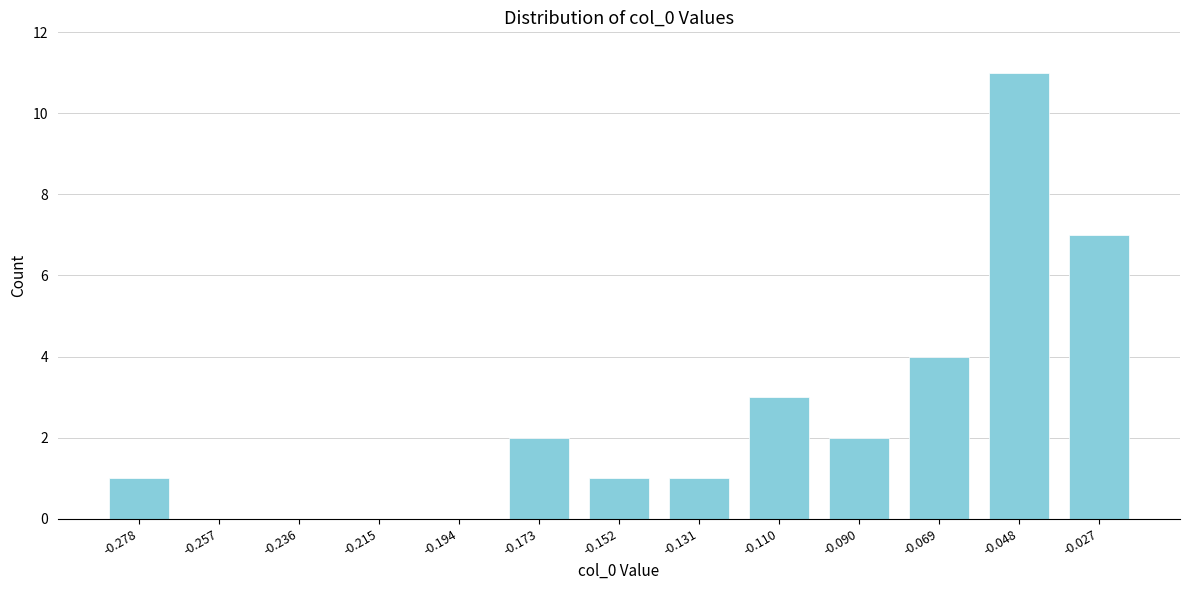

Reading right to left, extract all data points from this chart.

-0.027=7	-0.048=11	-0.069=4	-0.090=2	-0.110=3	-0.131=1	-0.152=1	-0.173=2	-0.194=0	-0.215=0	-0.236=0	-0.257=0	-0.278=1